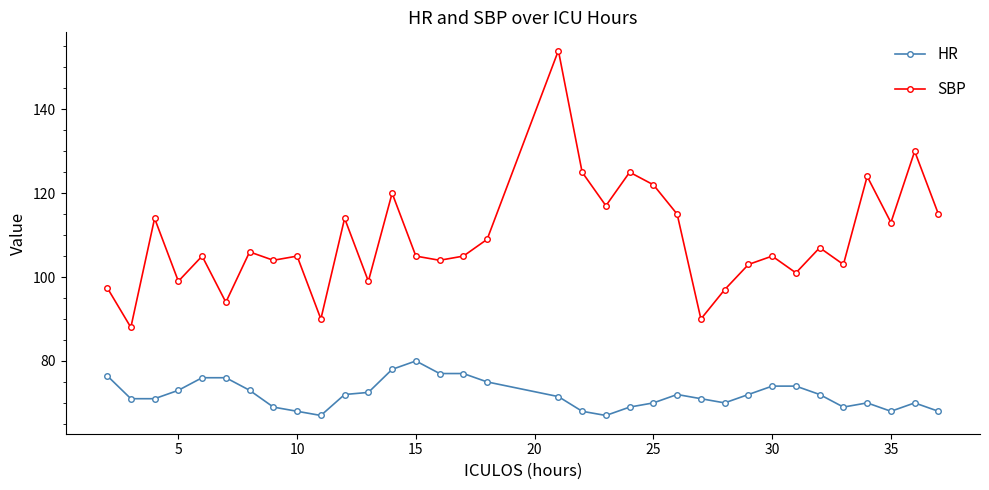

What is the sum of all SBP values?

3704.5